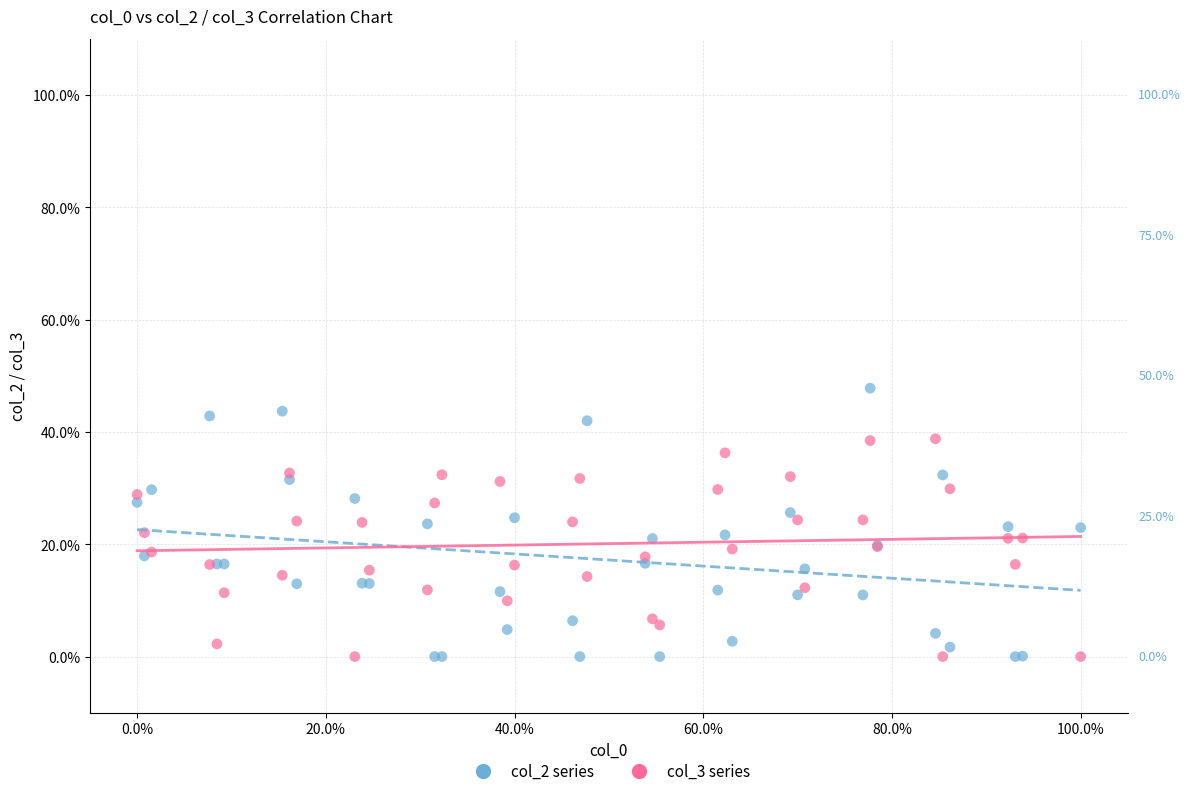

What are all the series names shown in the legend?

col_2 series, col_3 series